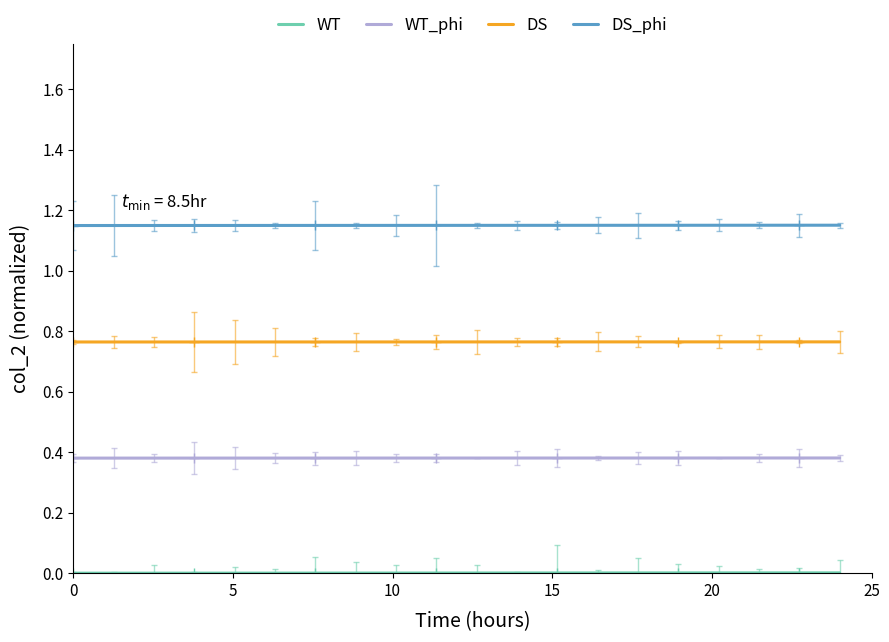

Which has a higher value, 12 or 15?

12